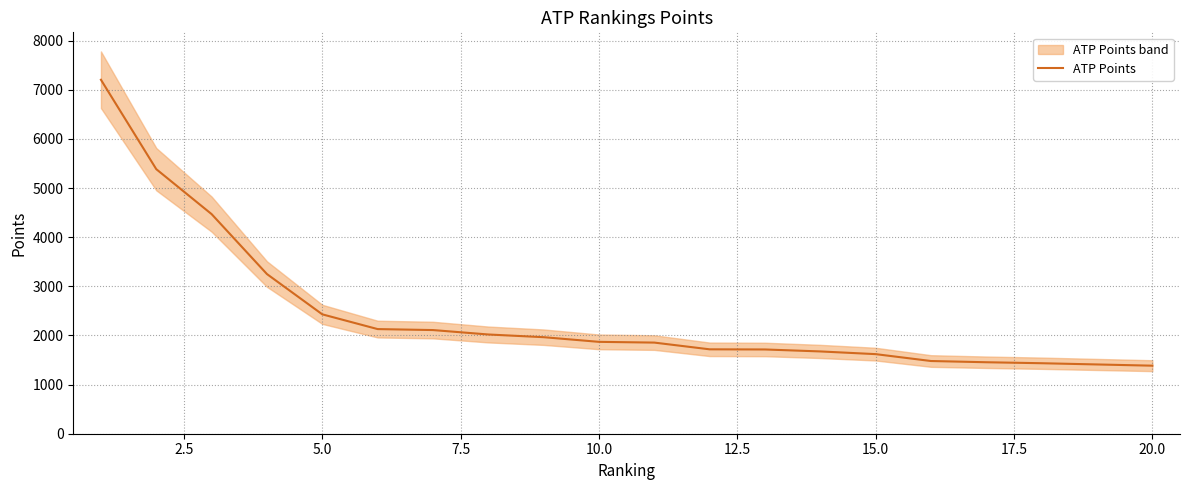

True or false: the data has more than 0 interior local peaks.

False